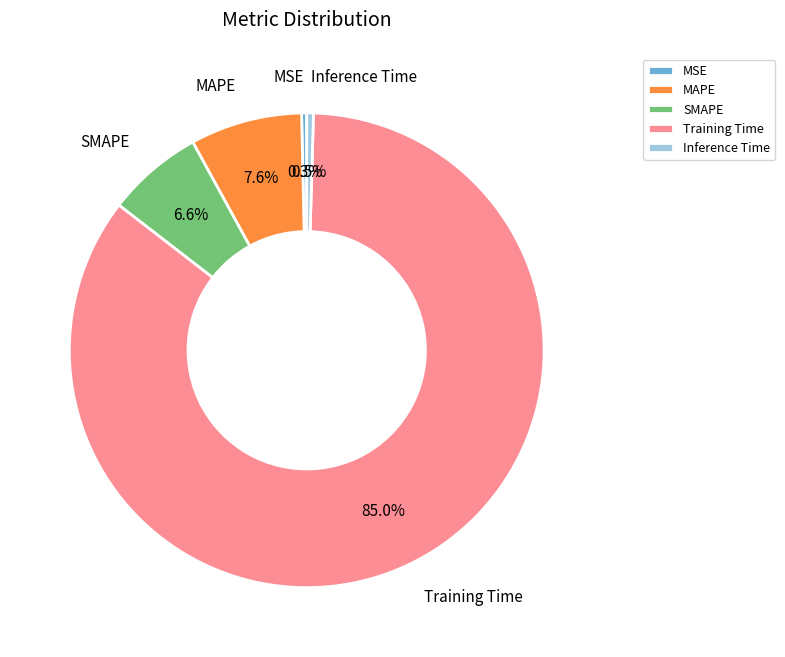

How many segments does this pie chart have?

5